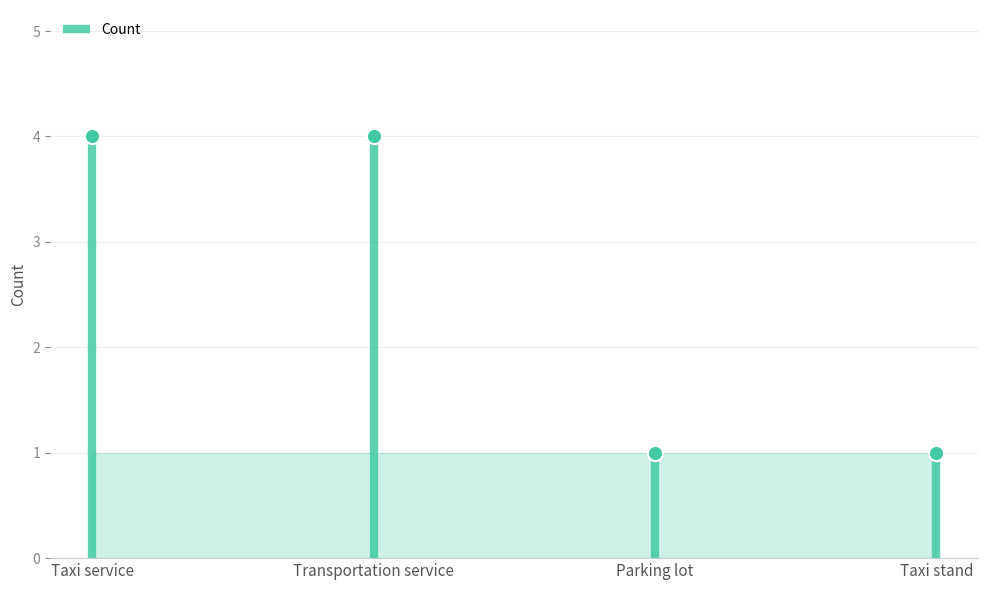

Approximately how many times larger is the value at Taxi service compared to Transportation service?

1.0